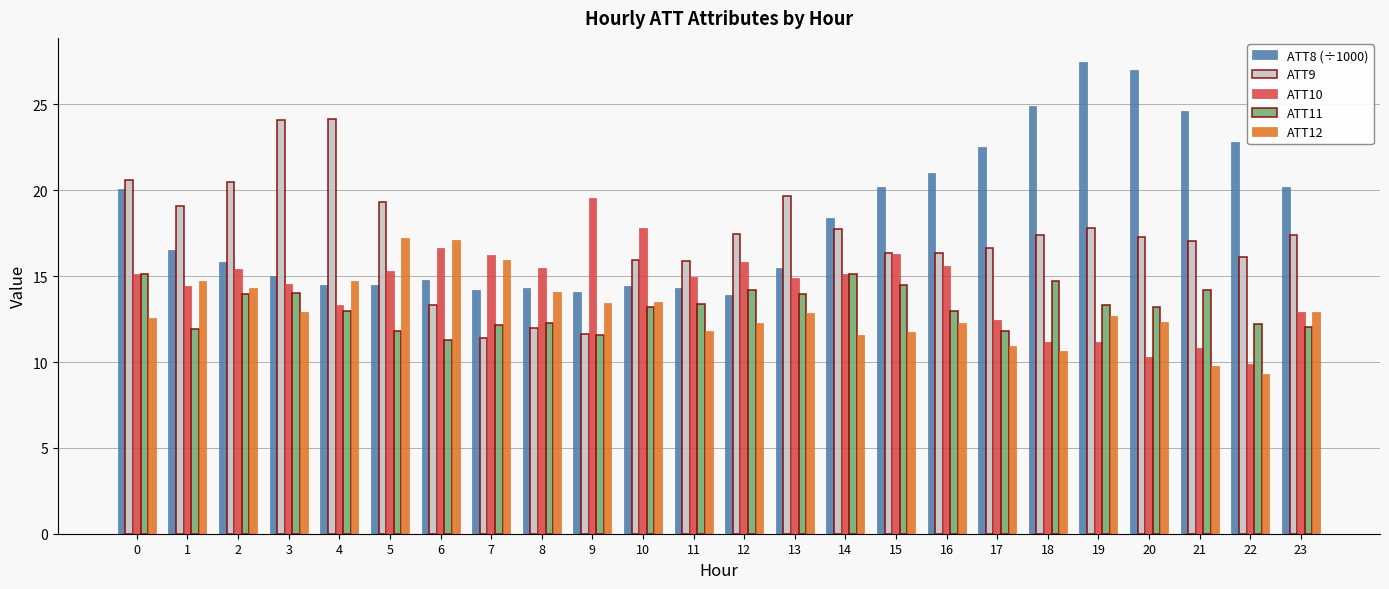

What is the lowest value of the ATT8 (÷1000) series?

13.9